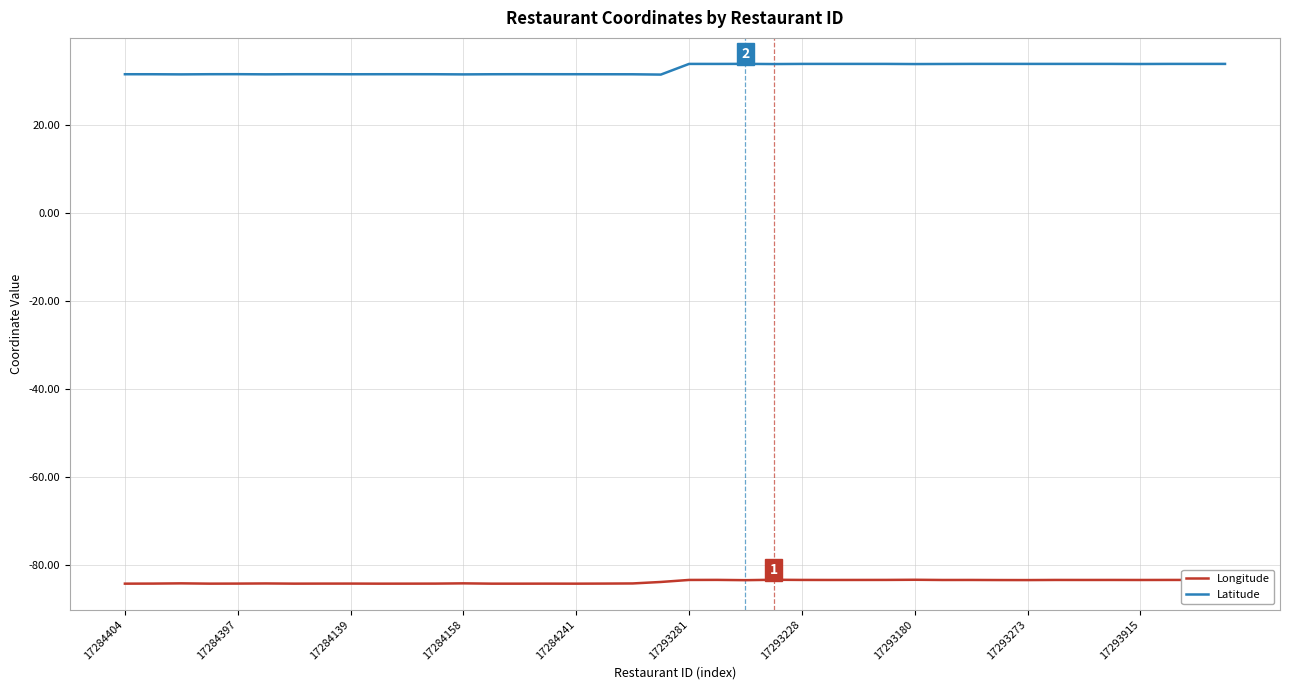

List the series in order of their overall mean, lowest first.

Longitude, Latitude